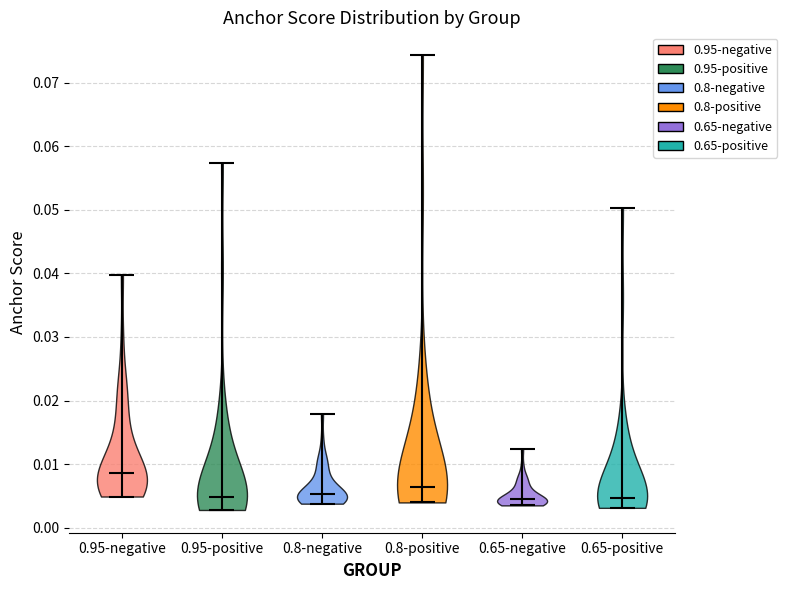

Which violin has the highest median line?

0.95-negative